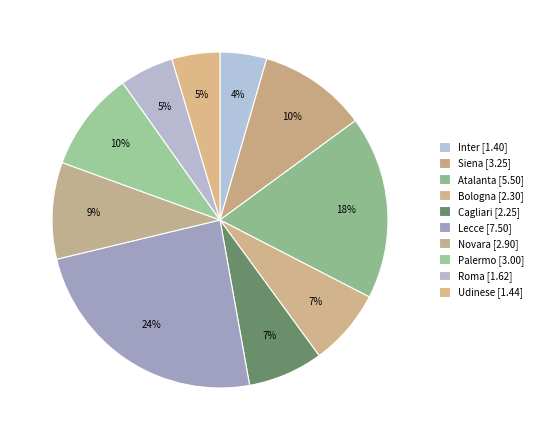

Count the number of slices in the pie.

10